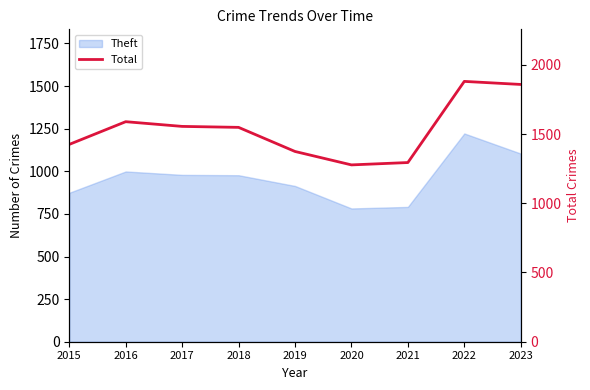

Approximately how many times larger is the value at 2022 compared to 2017?

1.2